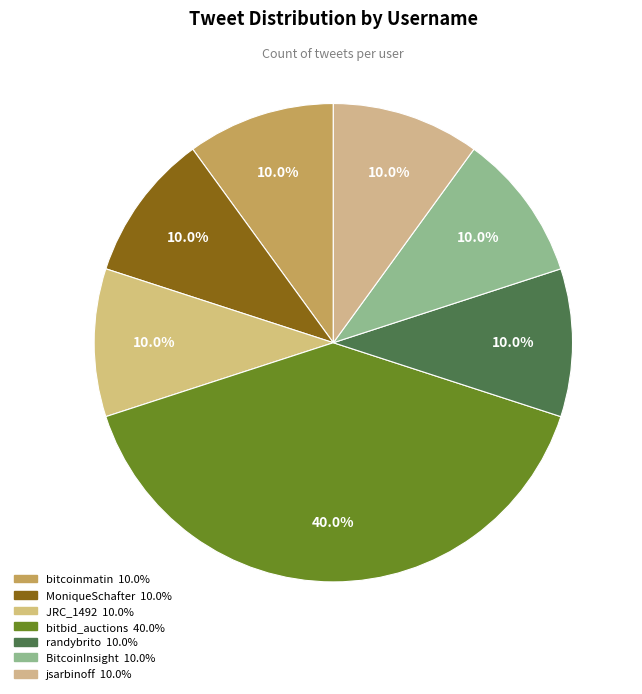

How many segments does this pie chart have?

7